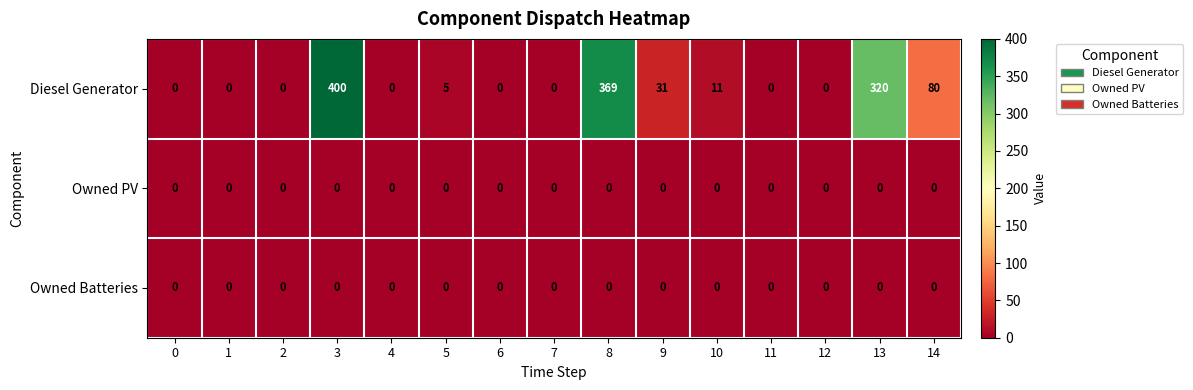

What is the approximate value of Diesel Generator at 13?

320